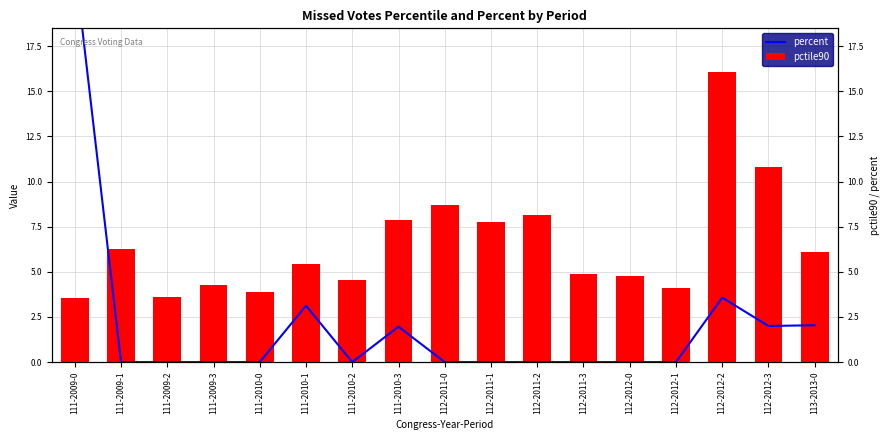

Rank the series at 112-2012-1 from lowest to highest value.

percent, pctile90